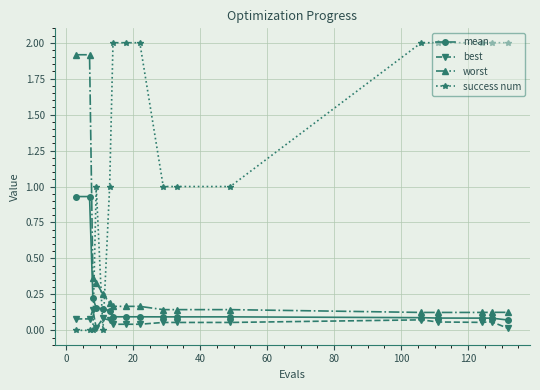

What is the maximum value shown in the chart?

2.0